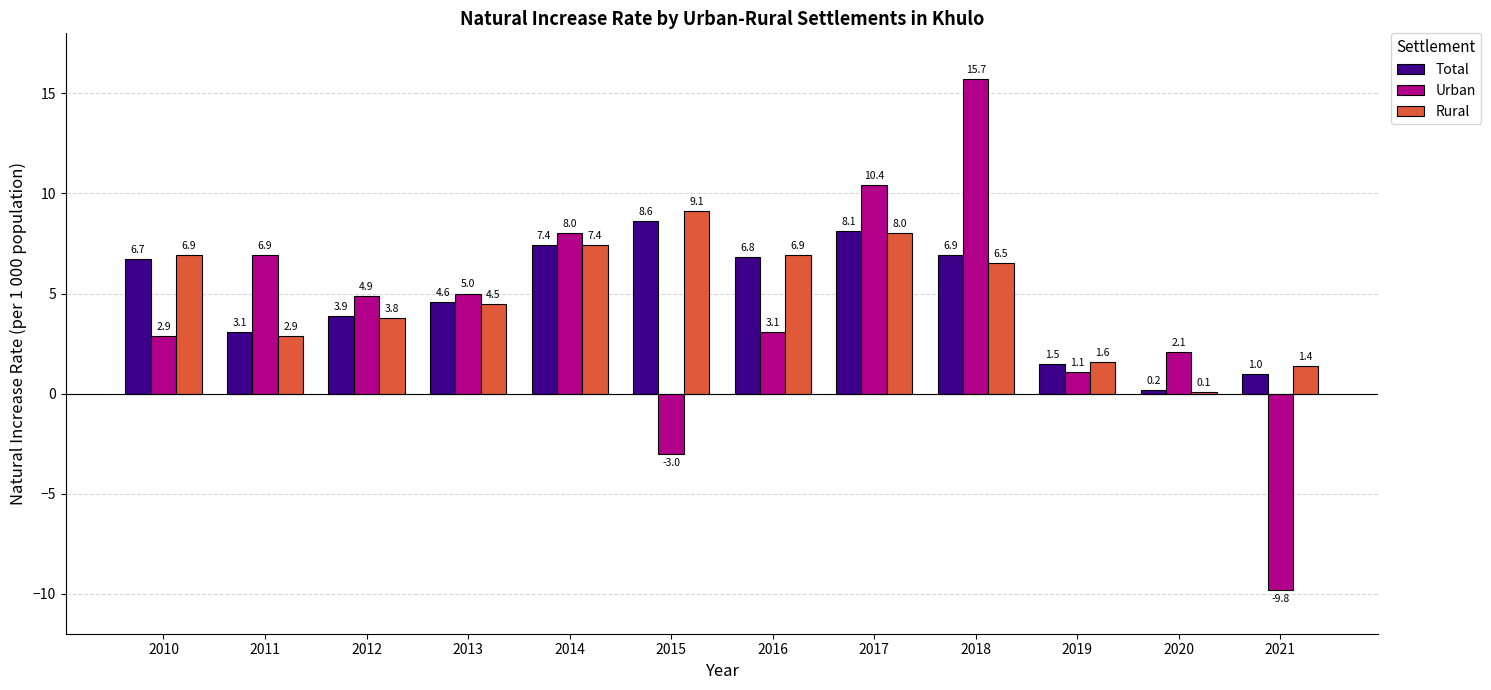

The value of Rural at 2019 is 2.7. True or false?

False